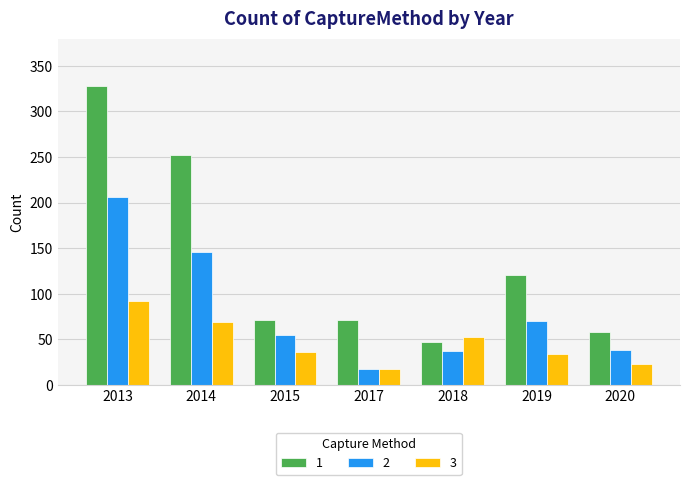

What is the difference between the maximum and second lowest values in the 1 series?

270